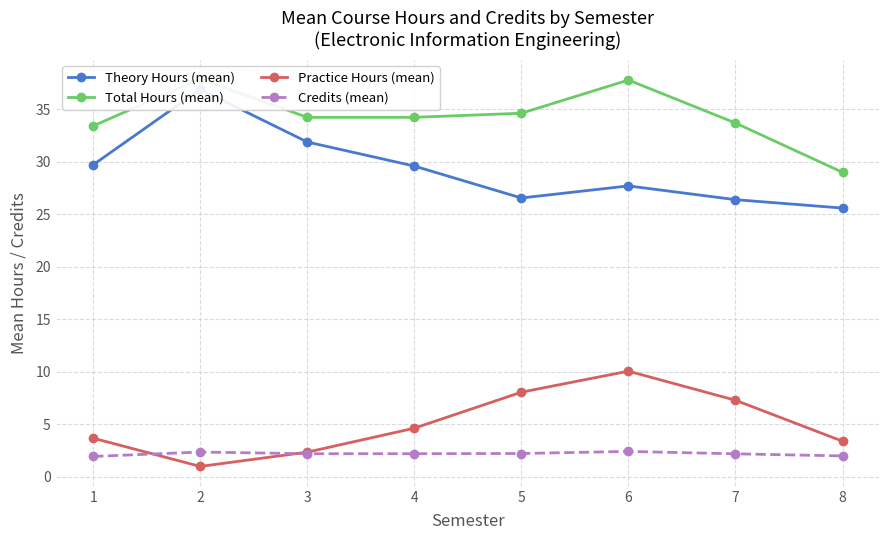

Between 1 and 6, which series saw the biggest shift?

Practice Hours (mean)